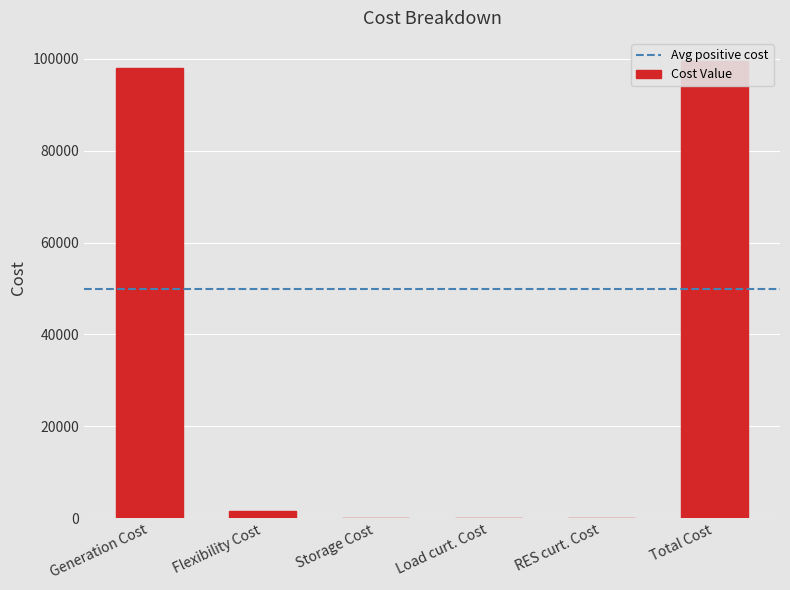

Rank the categories by value from highest to lowest.

Total Cost, Generation Cost, Flexibility Cost, Storage Cost, Load curt. Cost, RES curt. Cost